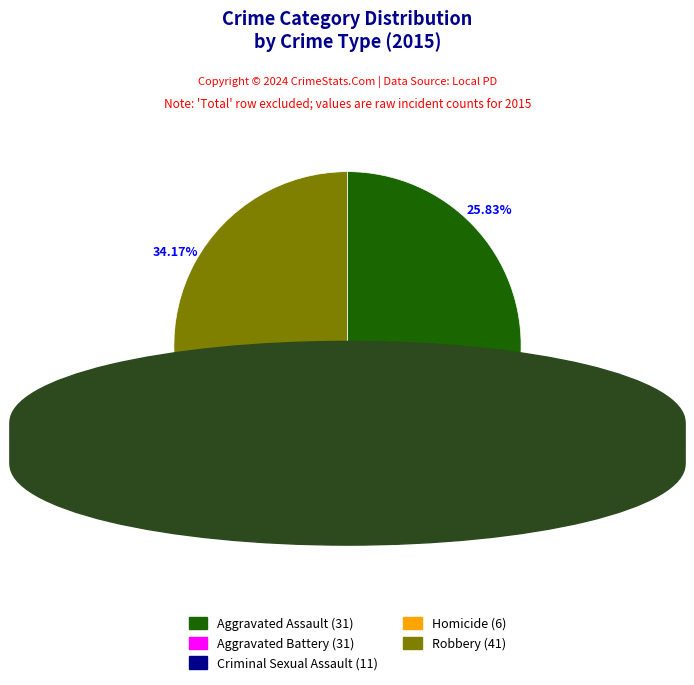

How many slices are in this pie chart?

5